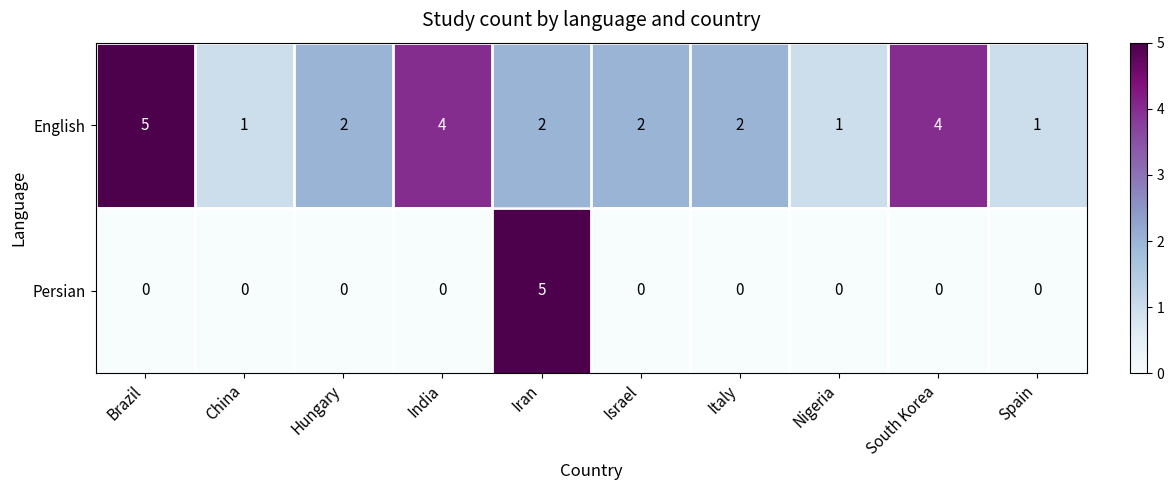

Which series has the largest total across all categories?

English